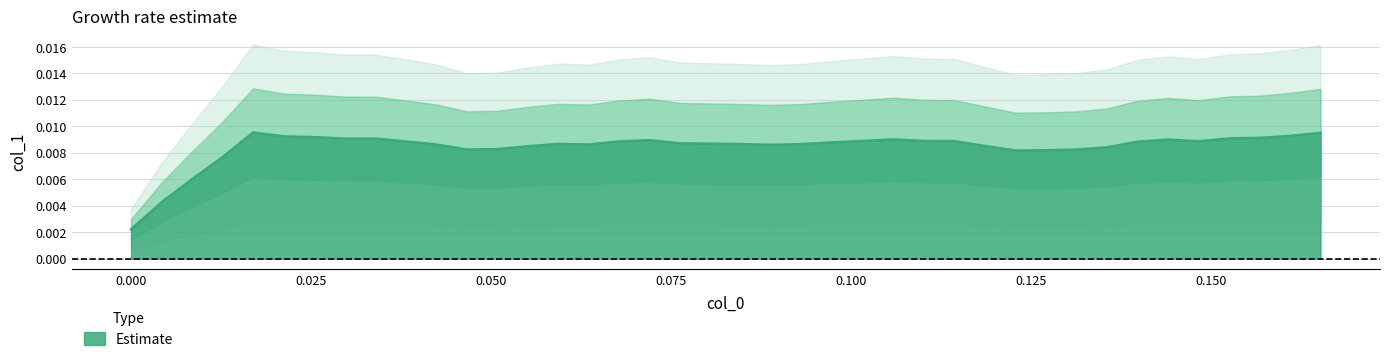

Between 4 and 10, which is larger?

4